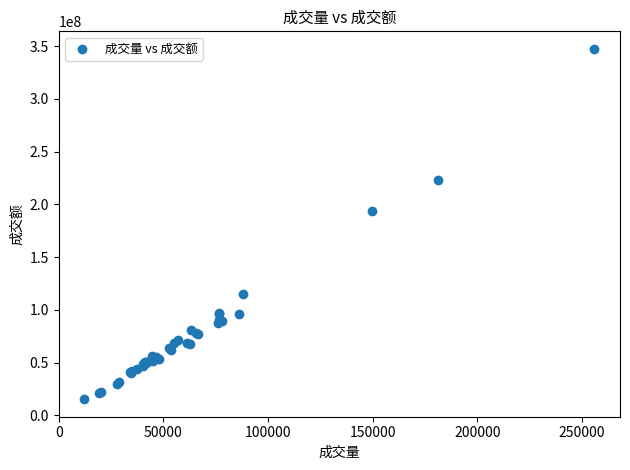

What Y value in the scatter plot is closest to 181318285?

193726148